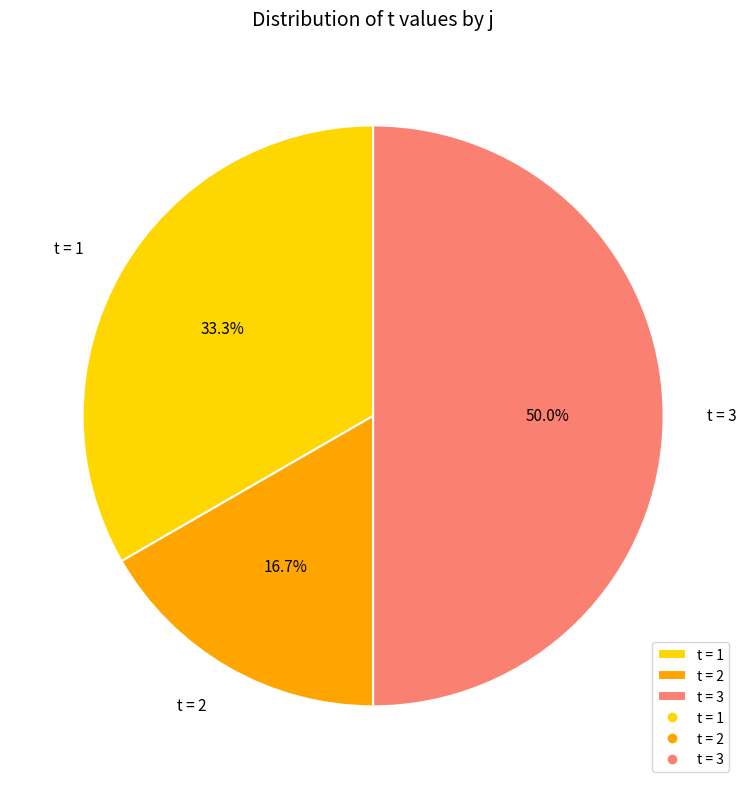

How much of the chart is everything except t = 2?

83.3%